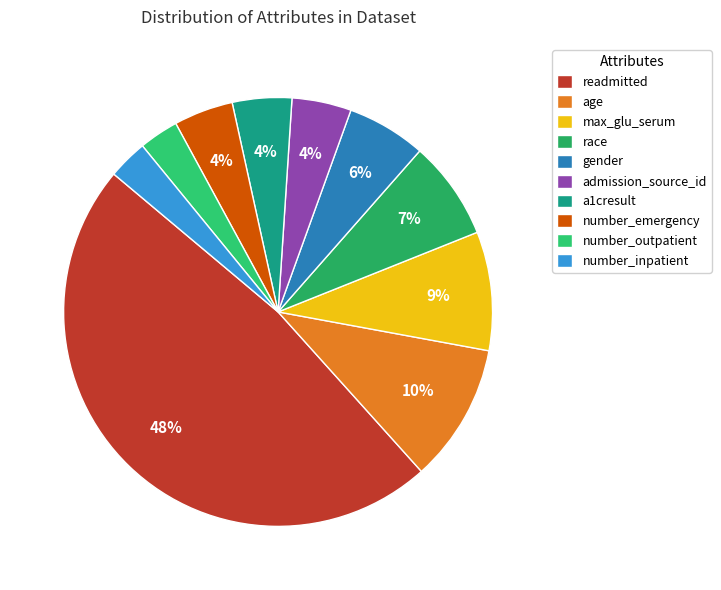

Does number_inpatient account for over 50% of the chart?

No